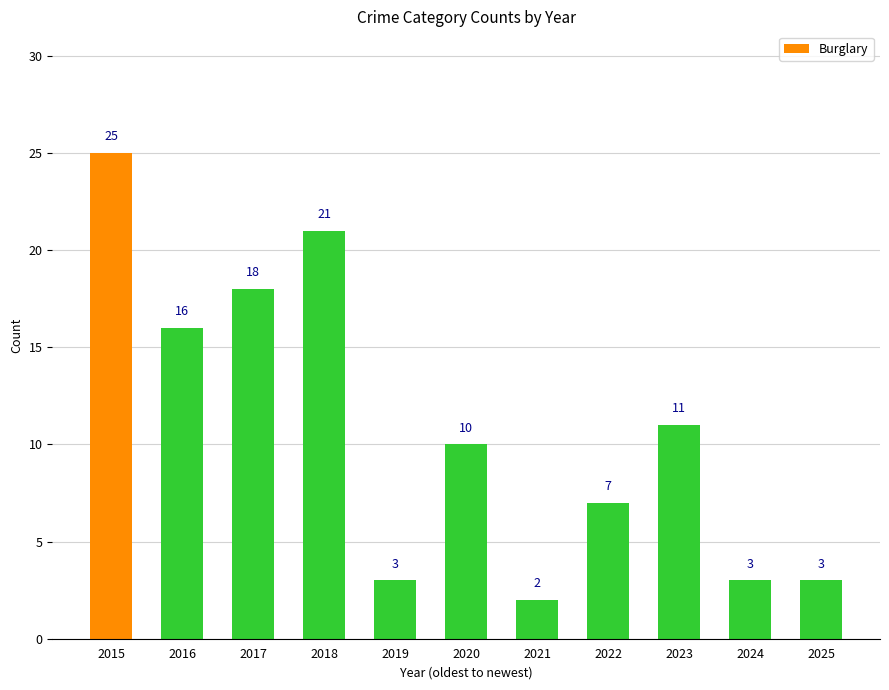

Reading right to left, list all the values displayed in this chart.

2025=3	2024=3	2023=11	2022=7	2021=2	2020=10	2019=3	2018=21	2017=18	2016=16	2015=25